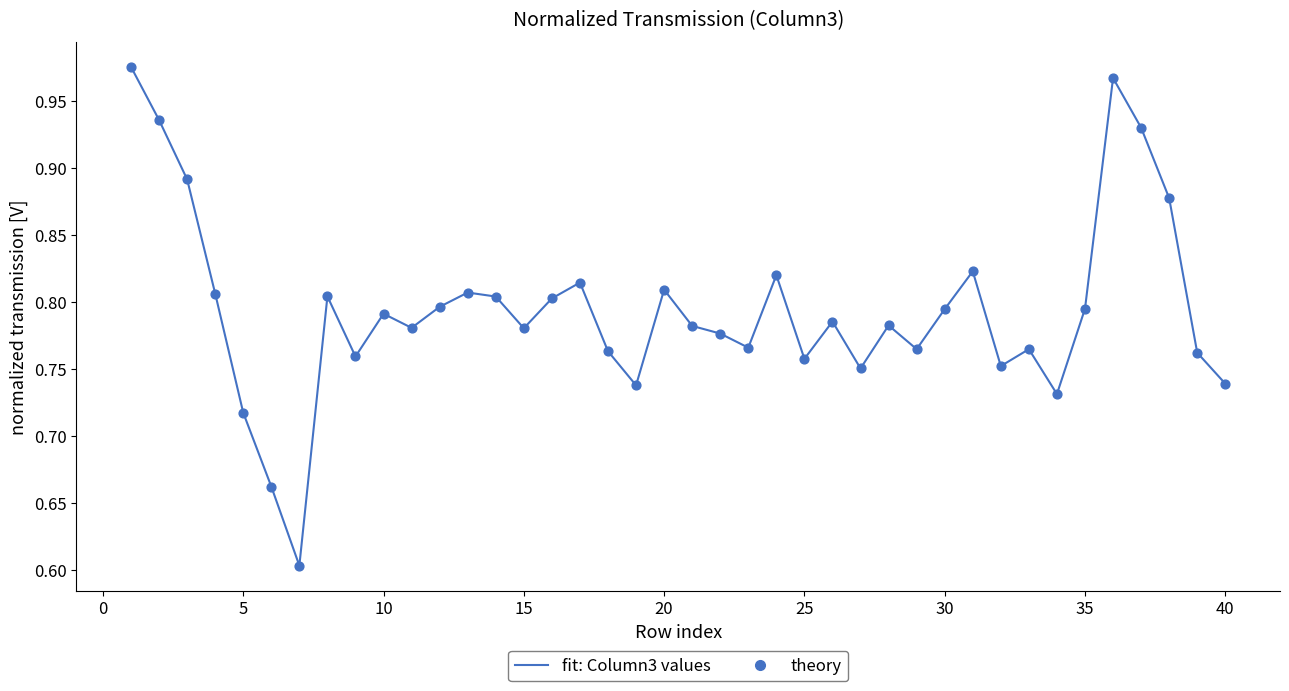

What is the minimum value shown in the chart?

0.6